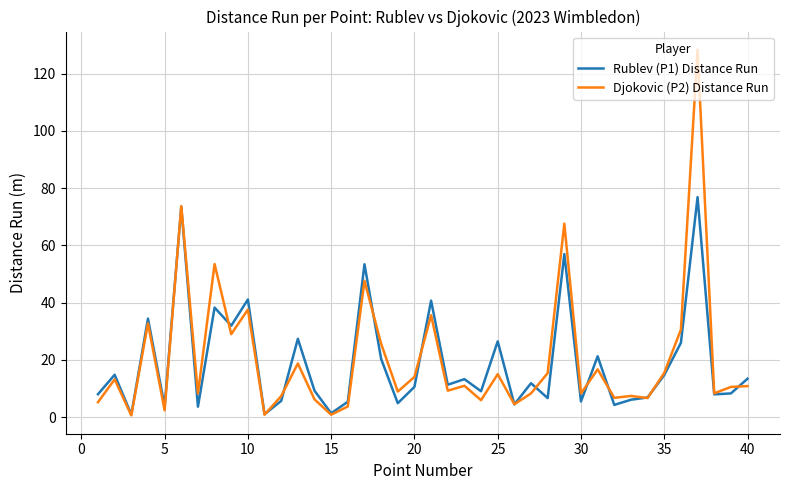

What is the minimum value for Rublev (P1) Distance Run?

0.9